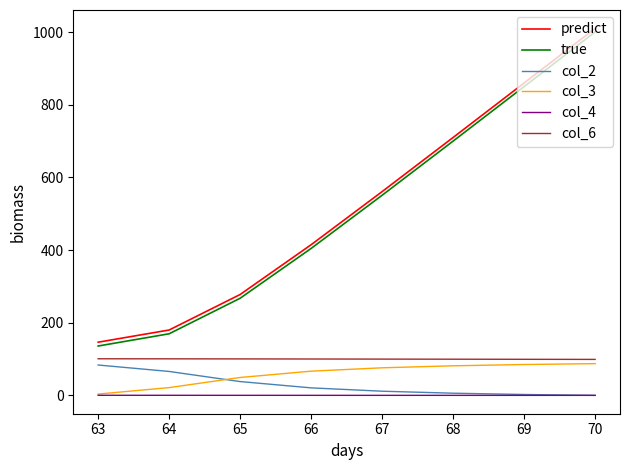

What is the maximum value shown in the chart?

1010.3